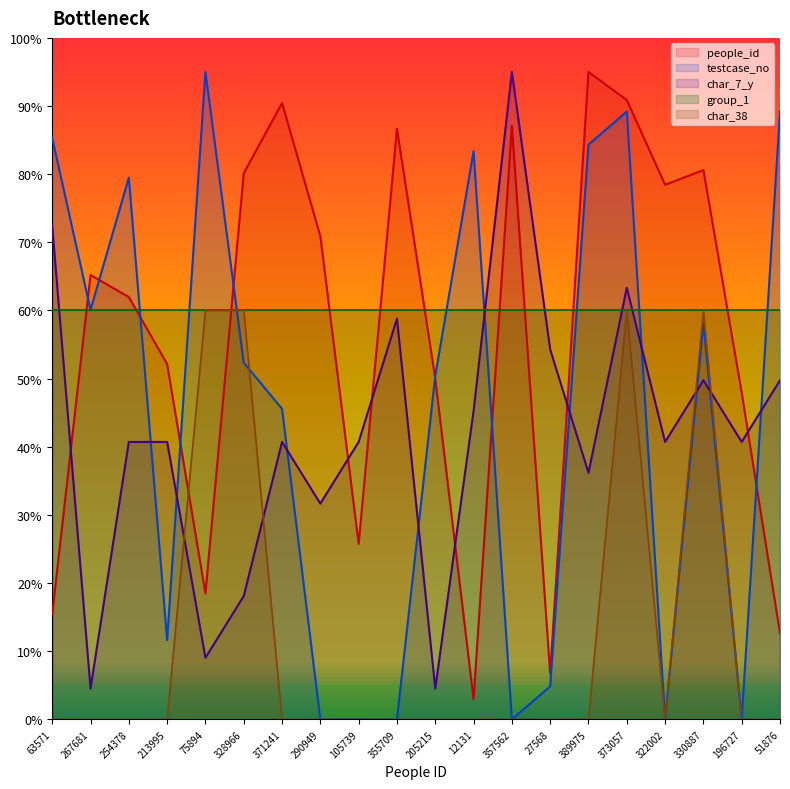

Which series has the largest total across all categories?

people_id